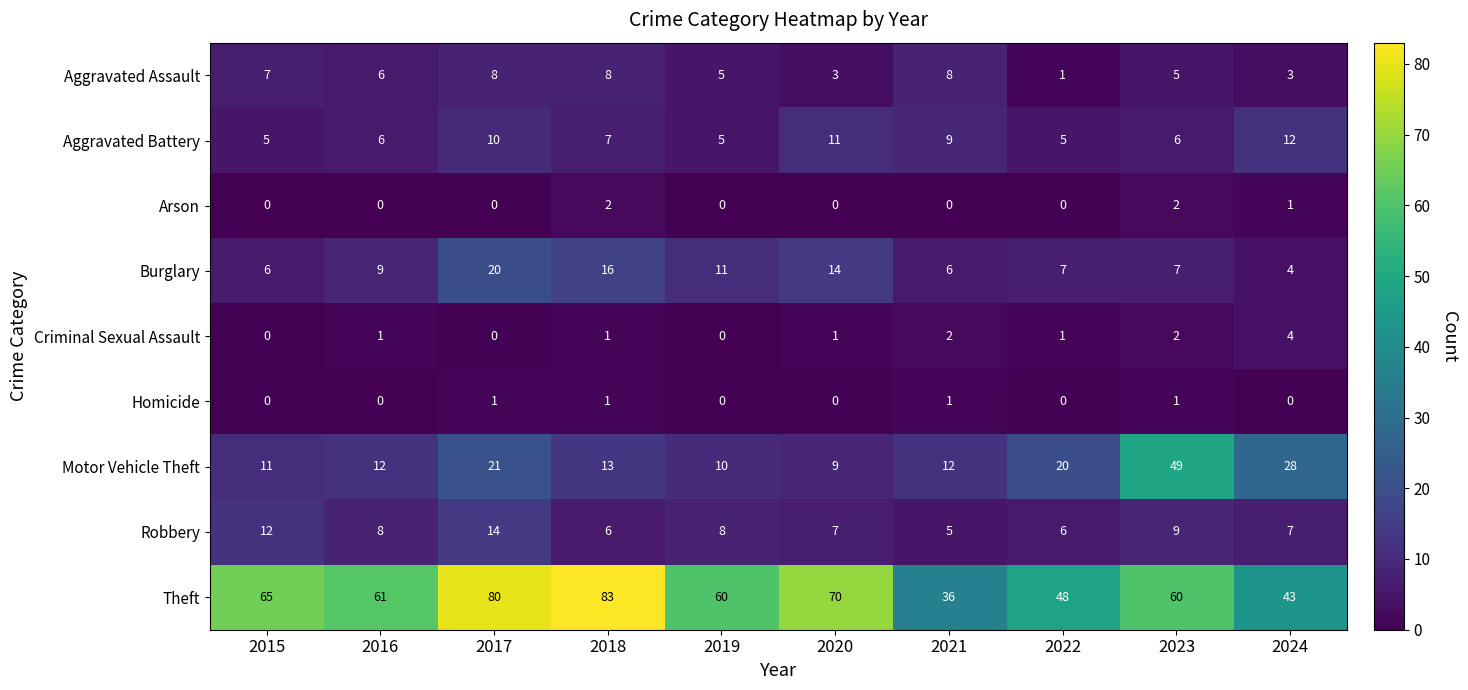

Between 2019 and 2022, which series saw the biggest shift?

Theft